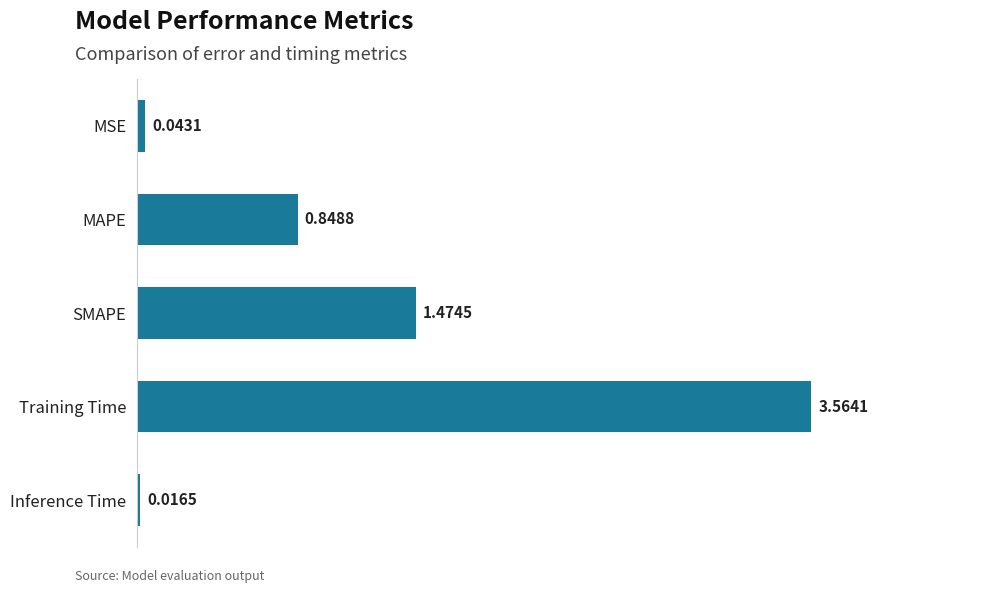

Where is the data nearest to the value 1?

MAPE